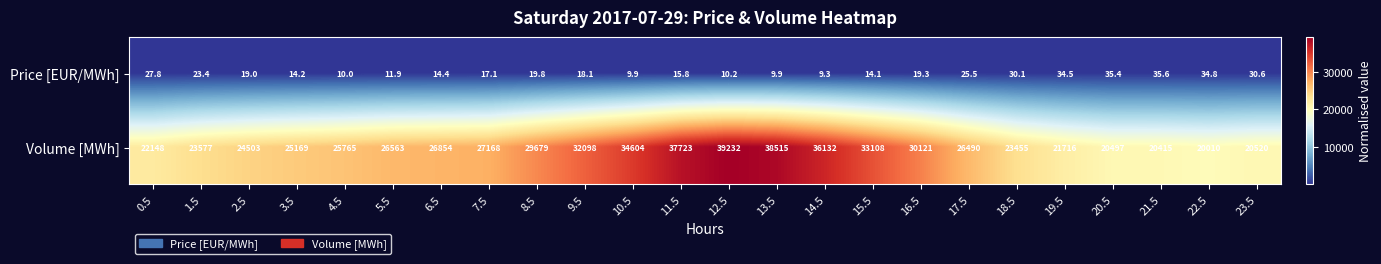

What is the difference between the maximum and minimum values in the Price [EUR/MWh] series?

26.3